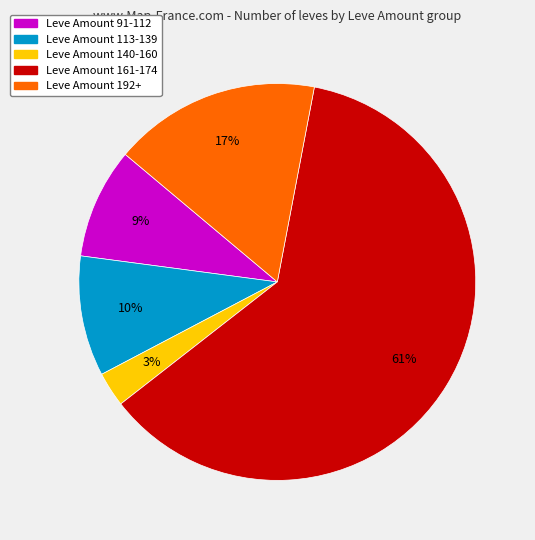

Does any single category account for the majority?

Yes